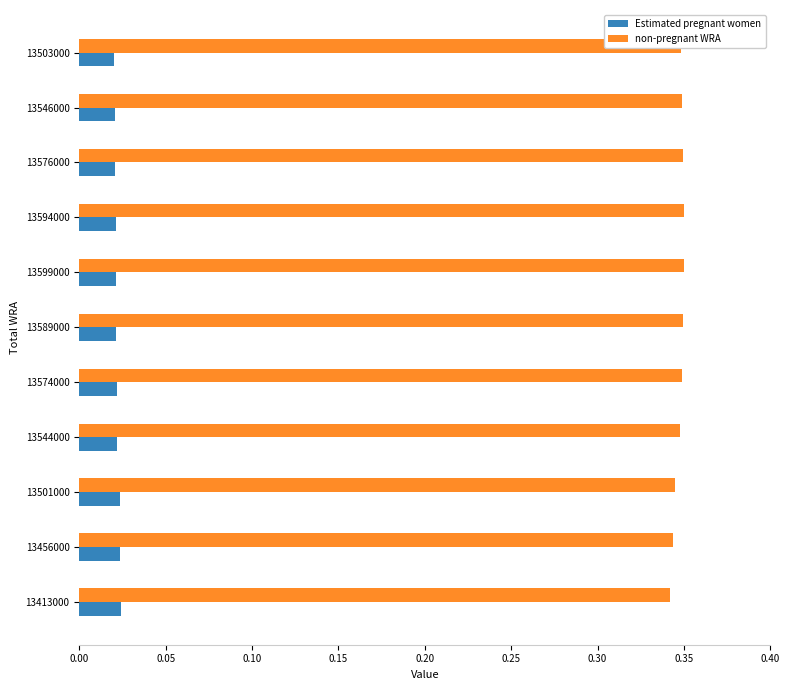

Which series has the largest total across all categories?

non-pregnant WRA